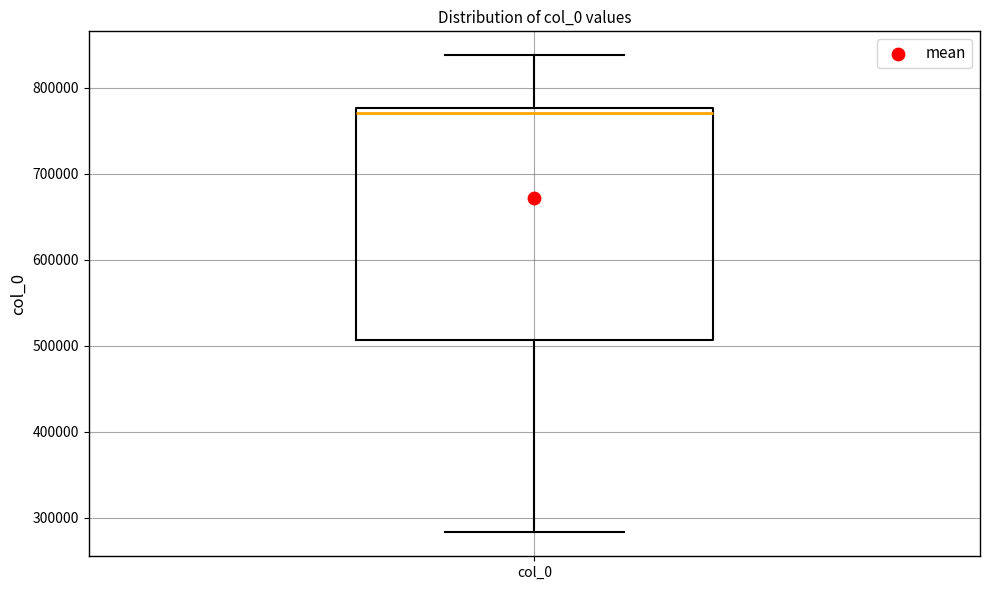

Where does the median line of the box for col_0 sit on the y-axis? The values are not printed on the chart, so give them approximately, as read against the axis.

770000